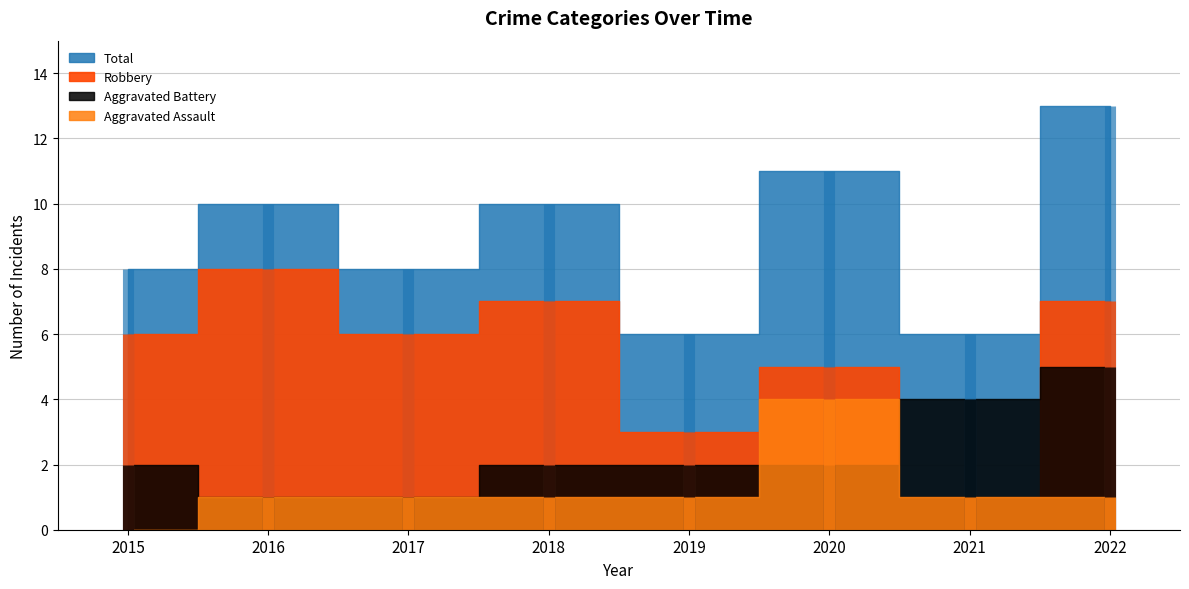

The Total series shows 10 at 2018. True or false?

True